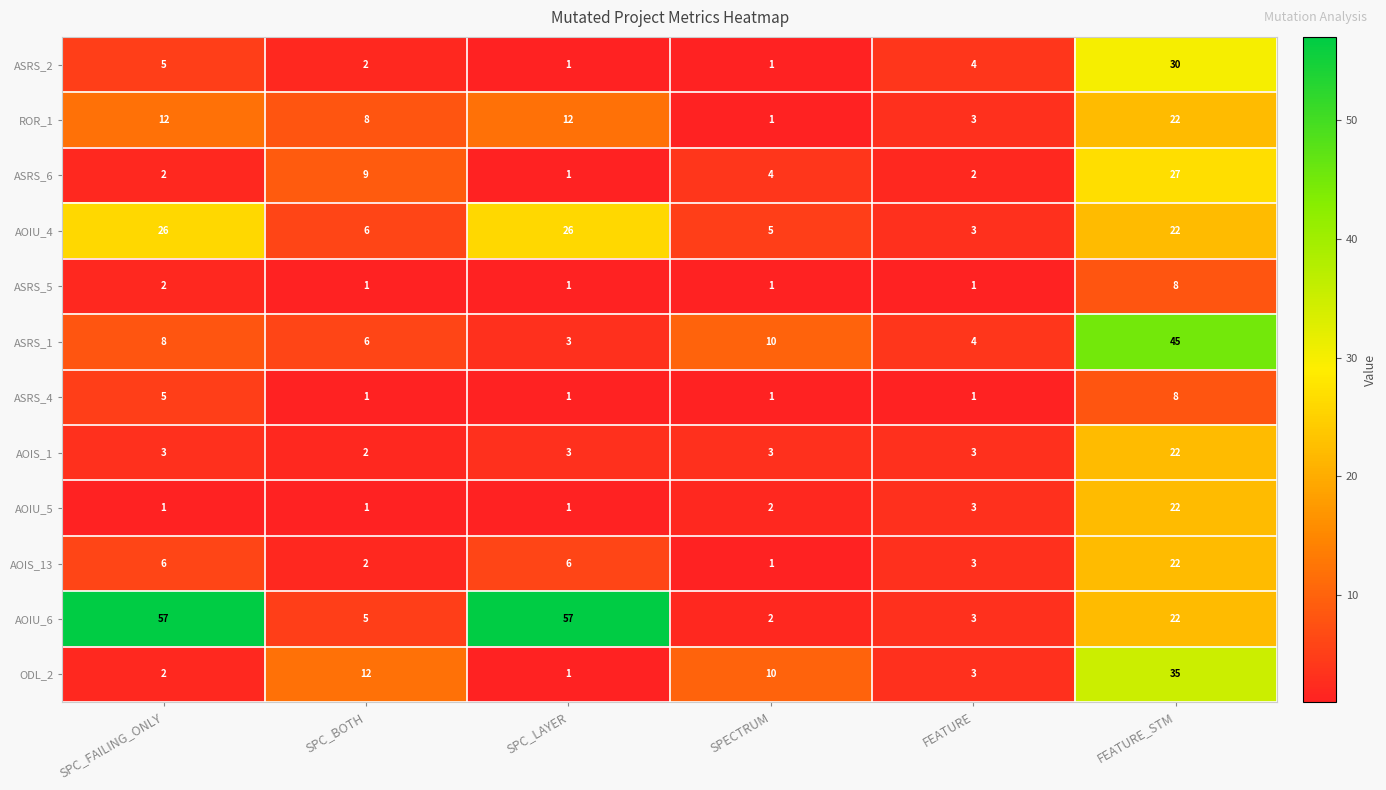

What is the sum of the AOIS_13 values at FEATURE_STM and SPC_BOTH?

24